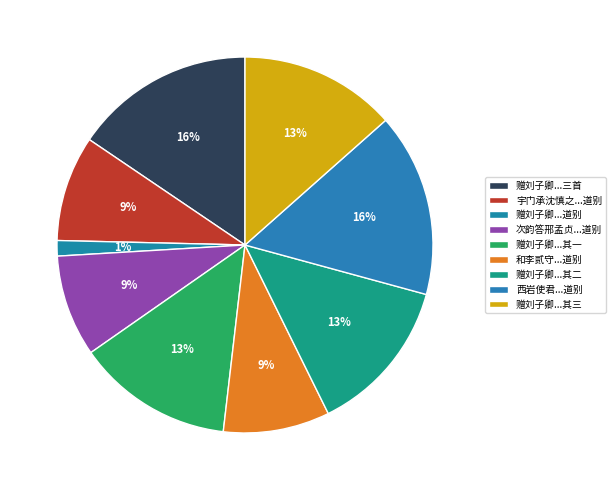

How many segments does this pie chart have?

9